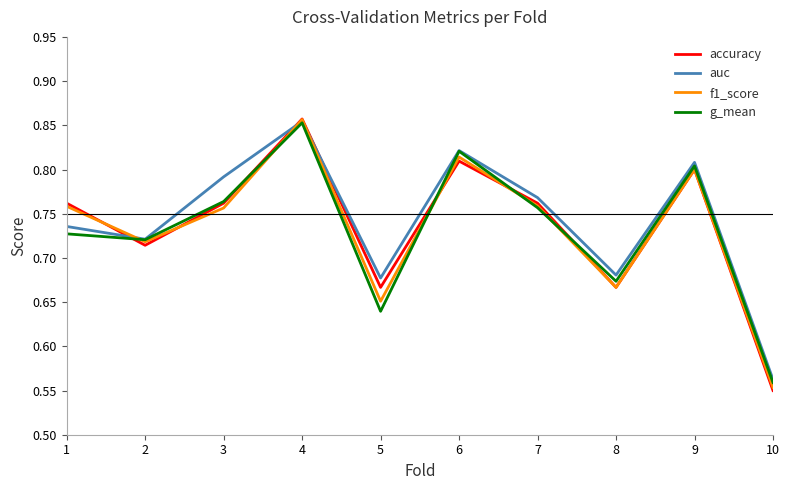

Which series has the widest spread of values?

accuracy